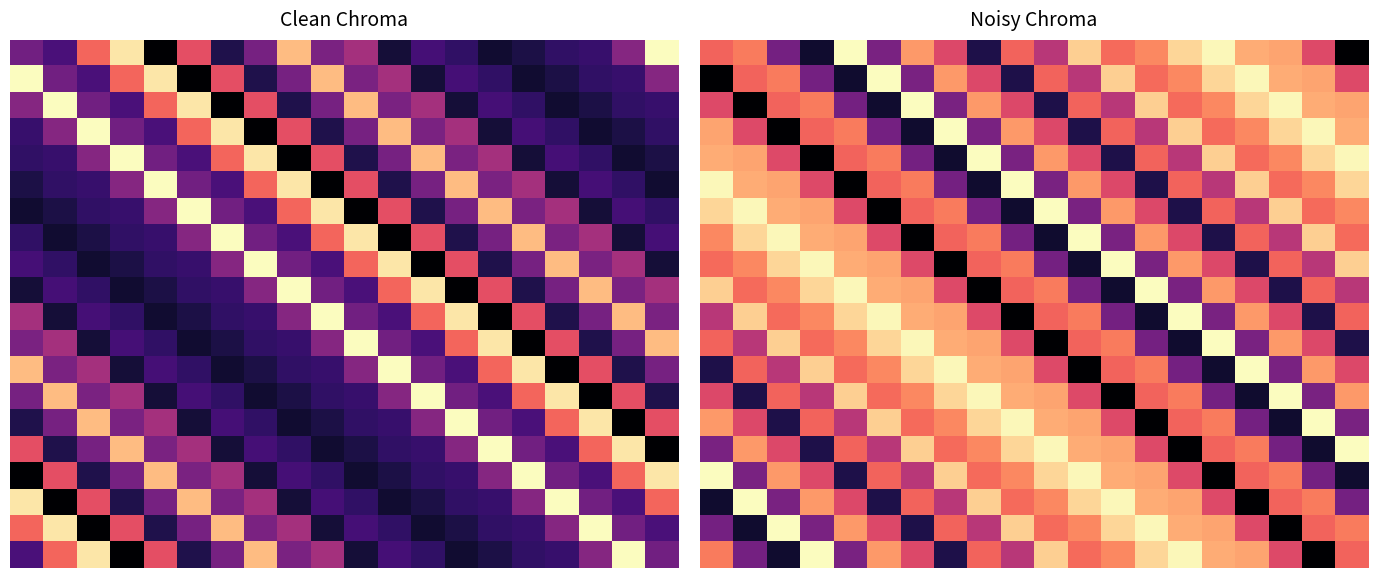

Which label corresponds to the smallest value in the chart?

19